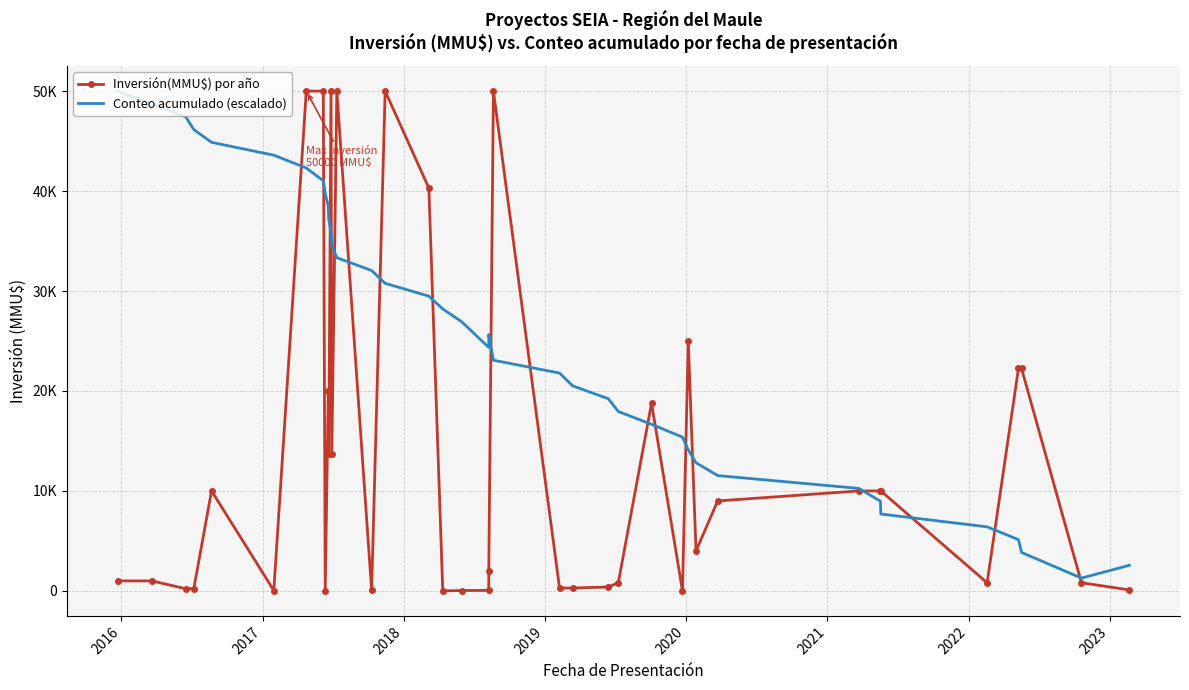

What is the sum of all Conteo acumulado (escalado) values?

1000000.0